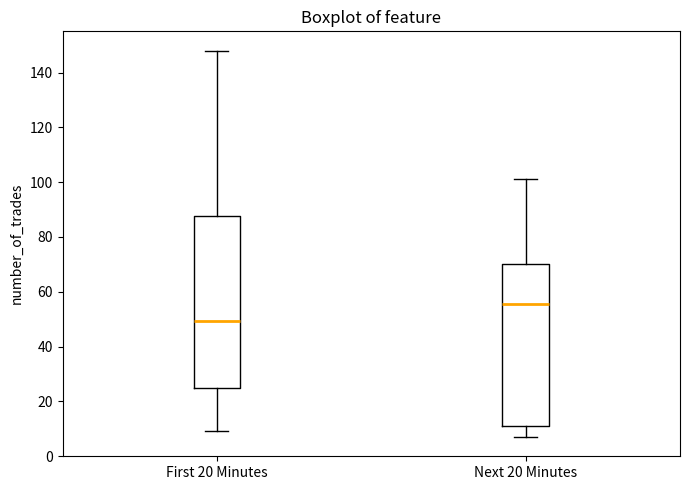

Where is the lower edge of the box for First 20 Minutes on the y-axis? The values are not printed on the chart, so give them approximately, as read against the axis.

26